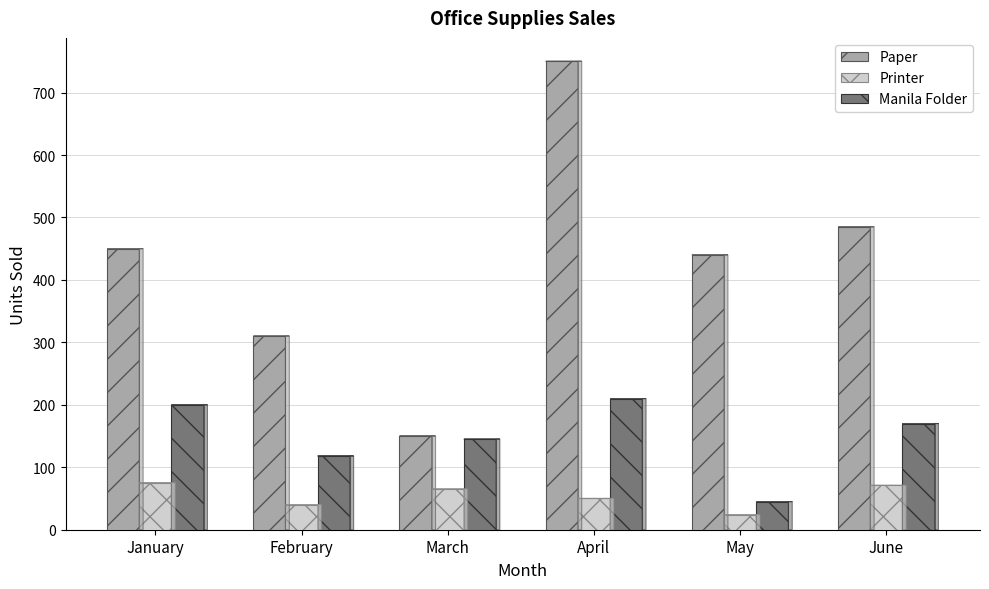

Which series has the largest range (max minus min)?

Paper